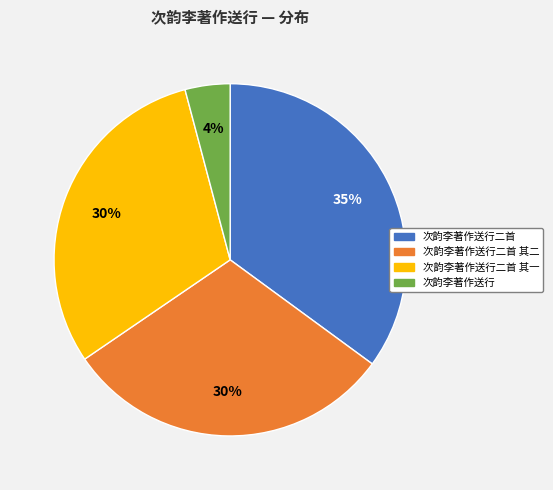

Do 次韵李著作送行 and 次韵李著作送行二首 together represent more than half of the pie?

No